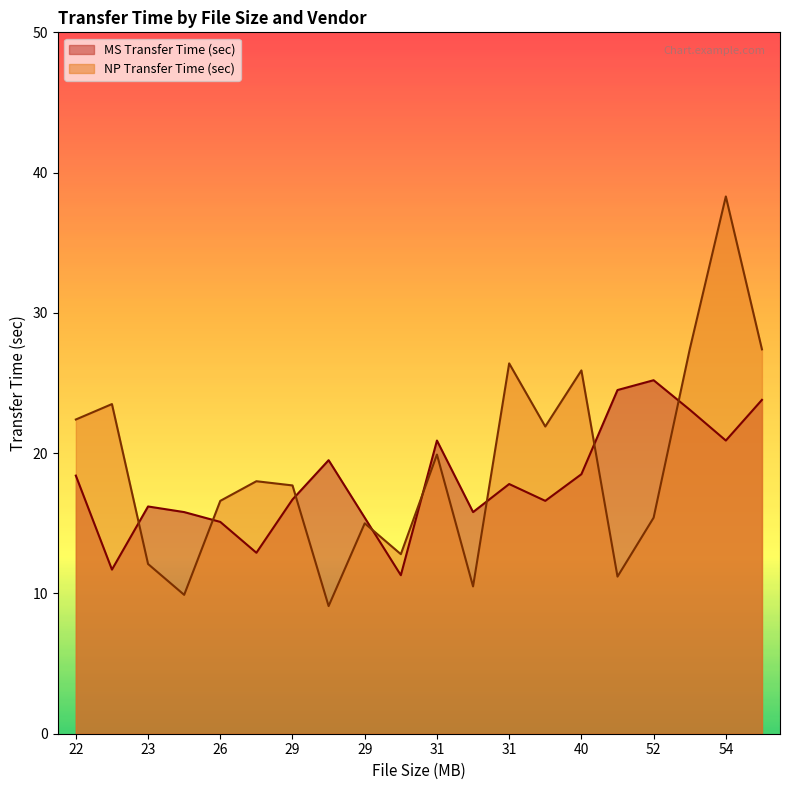

What is the approximate value of NP Transfer Time (sec) at 31?

26.4